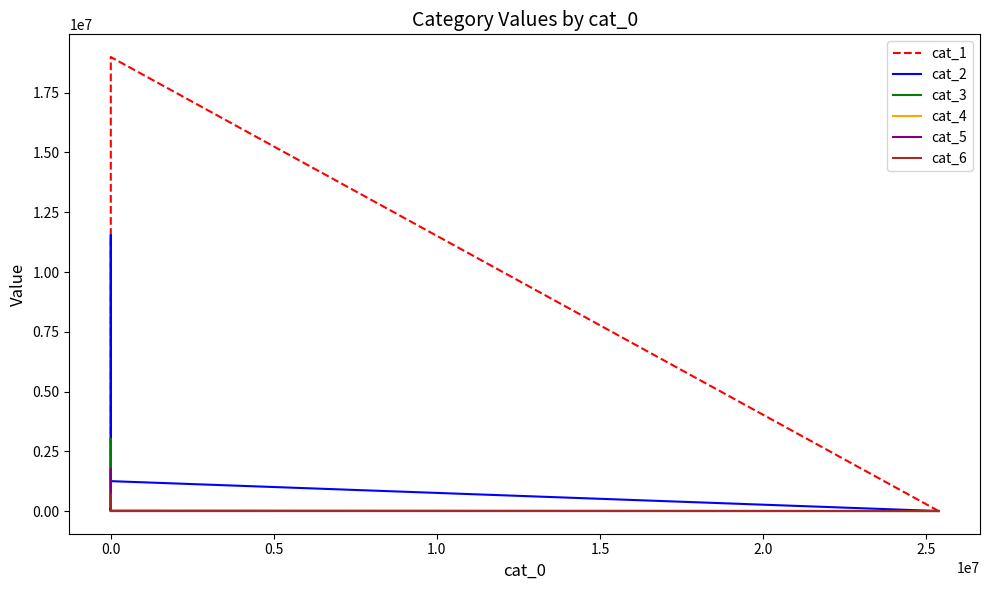

Between −0.5 and 0.5, which series saw the biggest shift?

cat_2